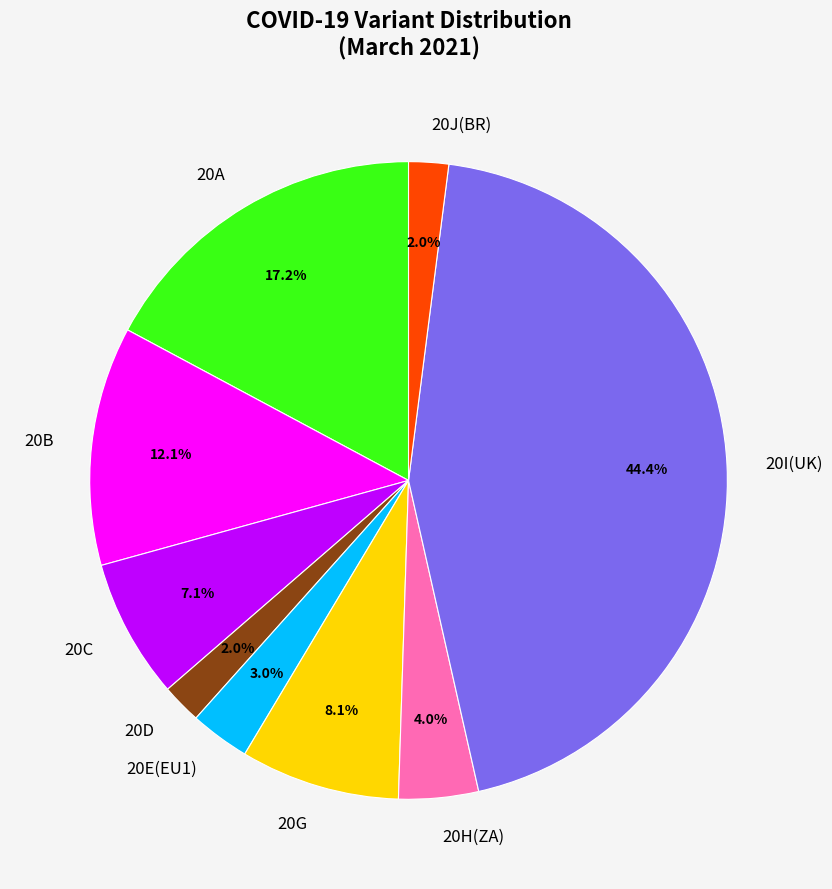

What is the largest slice in the pie chart?

20I(UK)